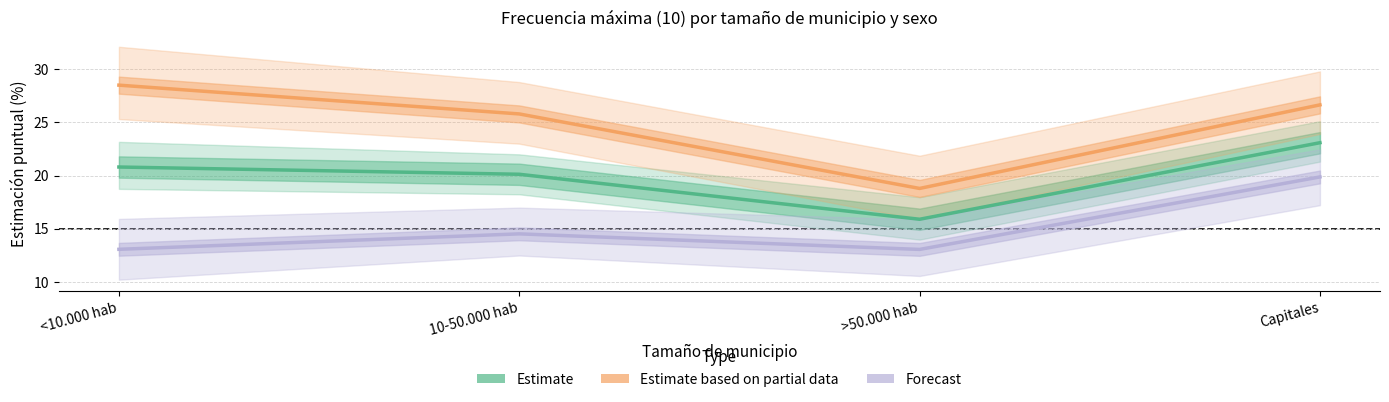

Where is the first local minimum for Mujer (Forecast)?

>50.000 hab